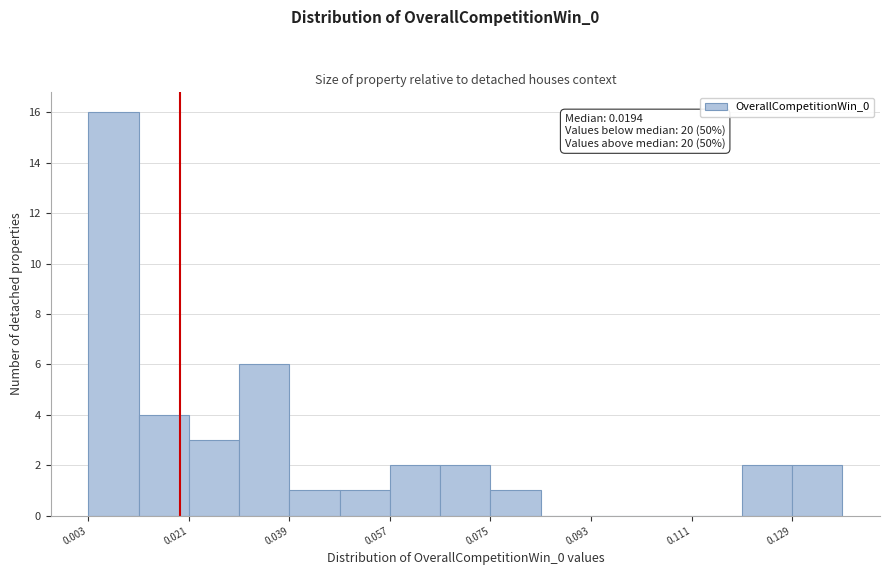

Which range on the x-axis has the tallest bar?

0.002 to 0.012